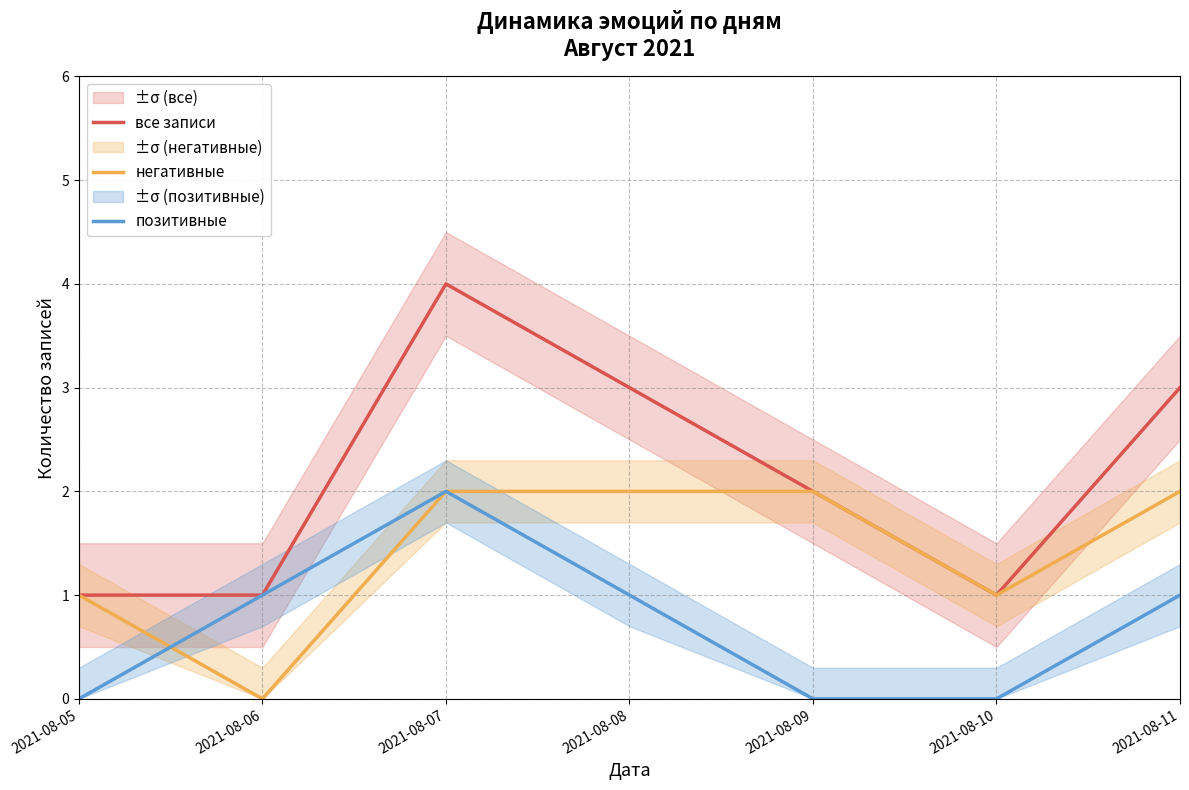

Reading left to right, transcribe all the data shown in this chart.

все записи: 1	1	4	3	2	1	3
негативные: 1	0	2	2	2	1	2
позитивные: 0	1	2	1	0	0	1